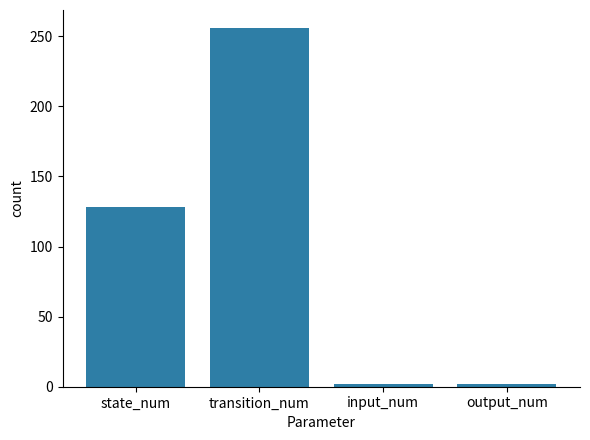

True or false: the data shows 256 at transition_num.

True